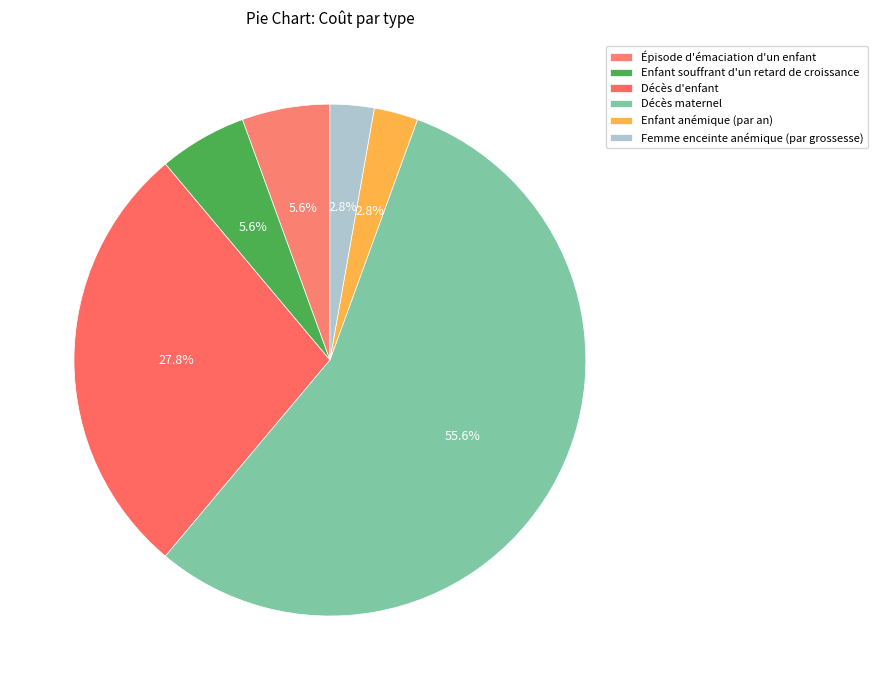

To the nearest percent, what is the average slice percentage?

17%